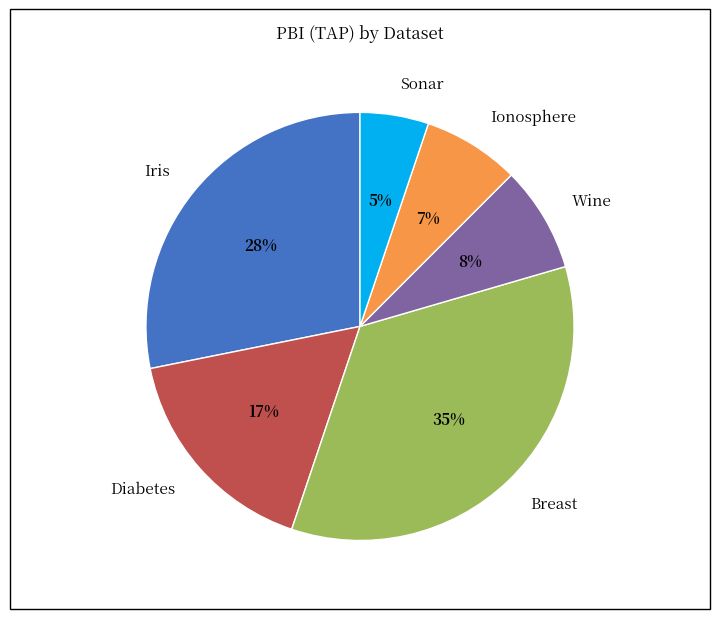

Between Breast and Ionosphere, which is larger?

Breast